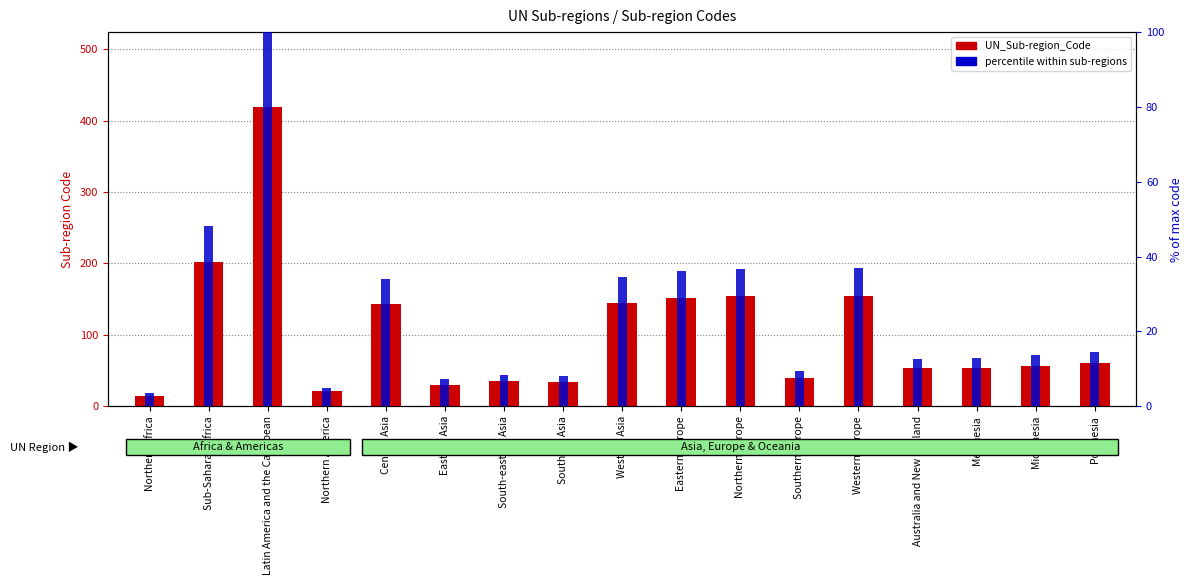

Does the chart contain stacked bars?

No